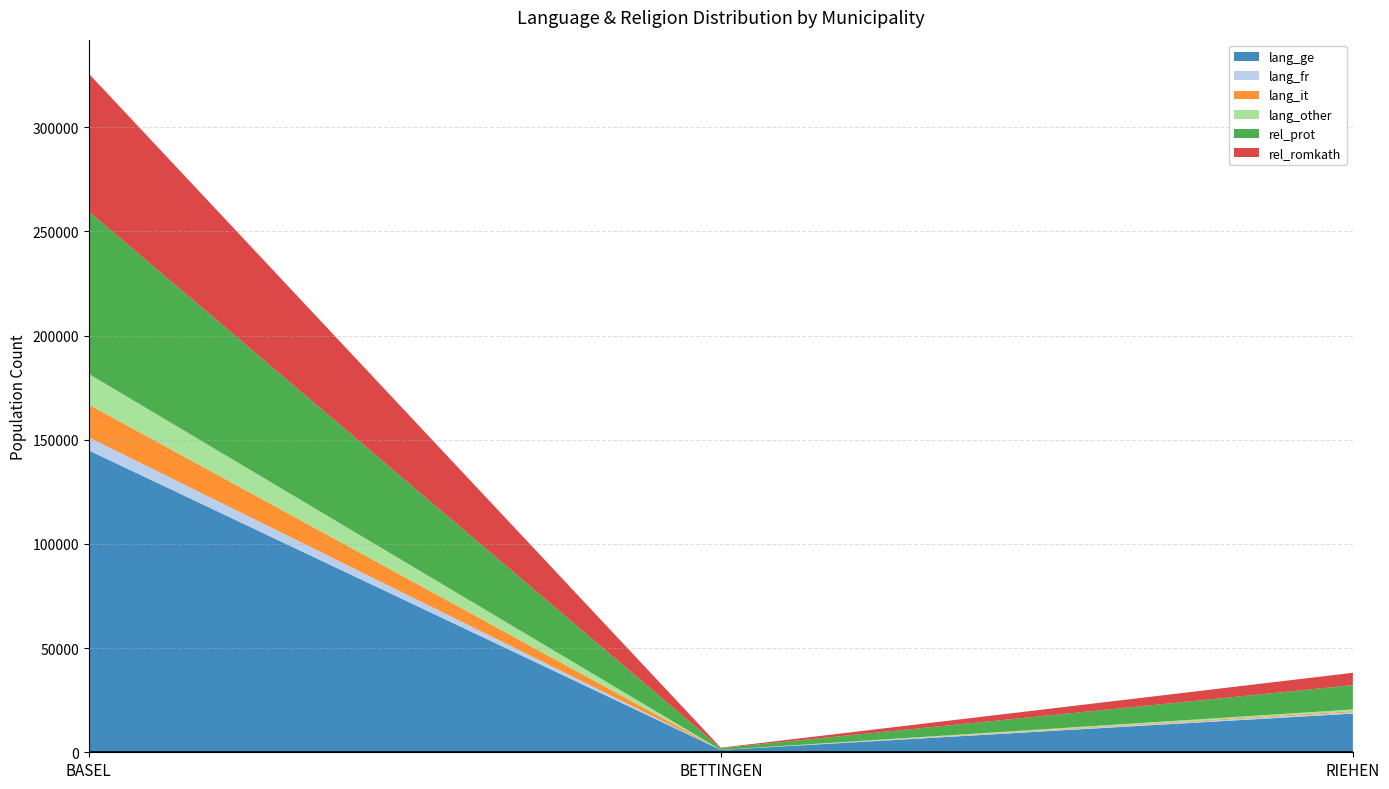

Reading right to left, what are all the values shown in this chart?

lang_ge: RIEHEN=18569	BETTINGEN=1100	BASEL=144874
lang_fr: RIEHEN=646	BETTINGEN=14	BASEL=6284
lang_it: RIEHEN=497	BETTINGEN=9	BASEL=15750
lang_other: RIEHEN=844	BETTINGEN=38	BASEL=14708
rel_prot: RIEHEN=11665	BETTINGEN=835	BASEL=77940
rel_romkath: RIEHEN=5935	BETTINGEN=198	BASEL=66168